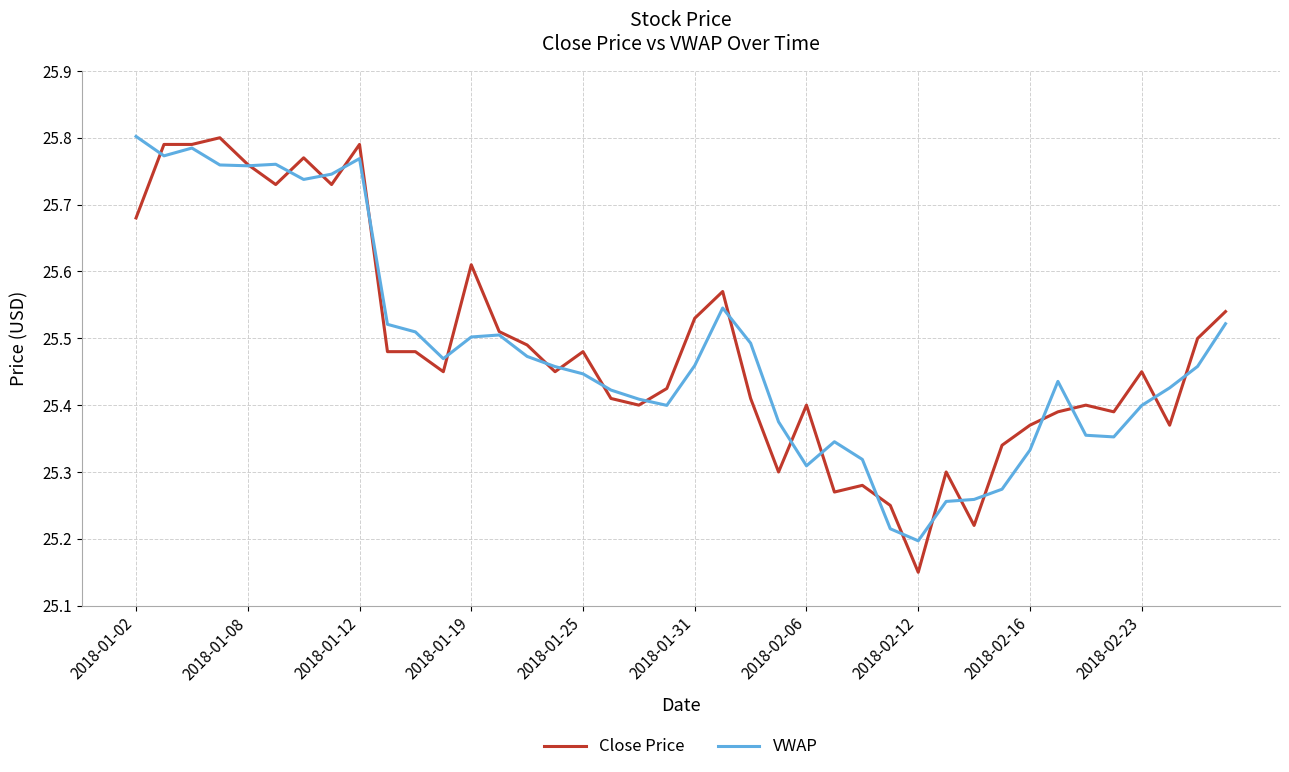

Which series ends up on top after the final intersection of Close Price and VWAP?

Close Price